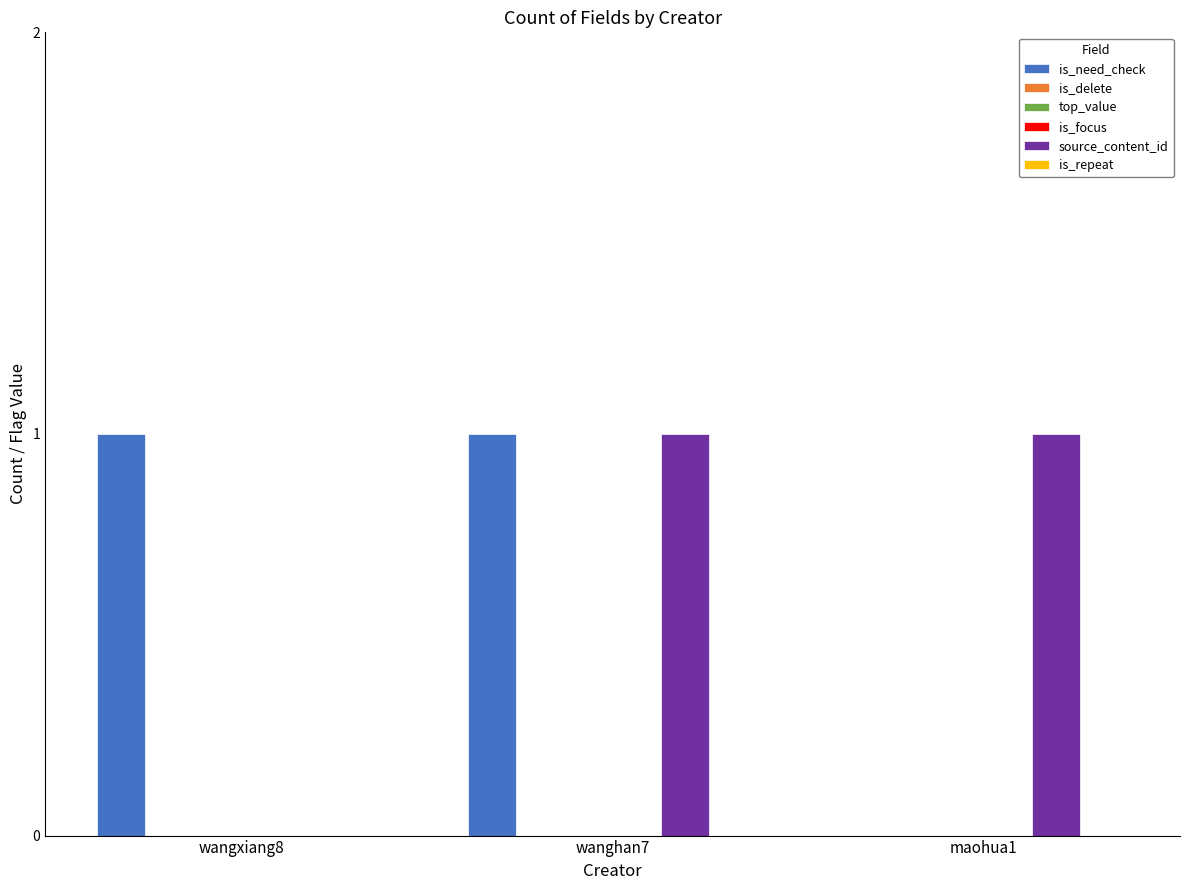

Which label corresponds to the largest value in the chart?

wangxiang8